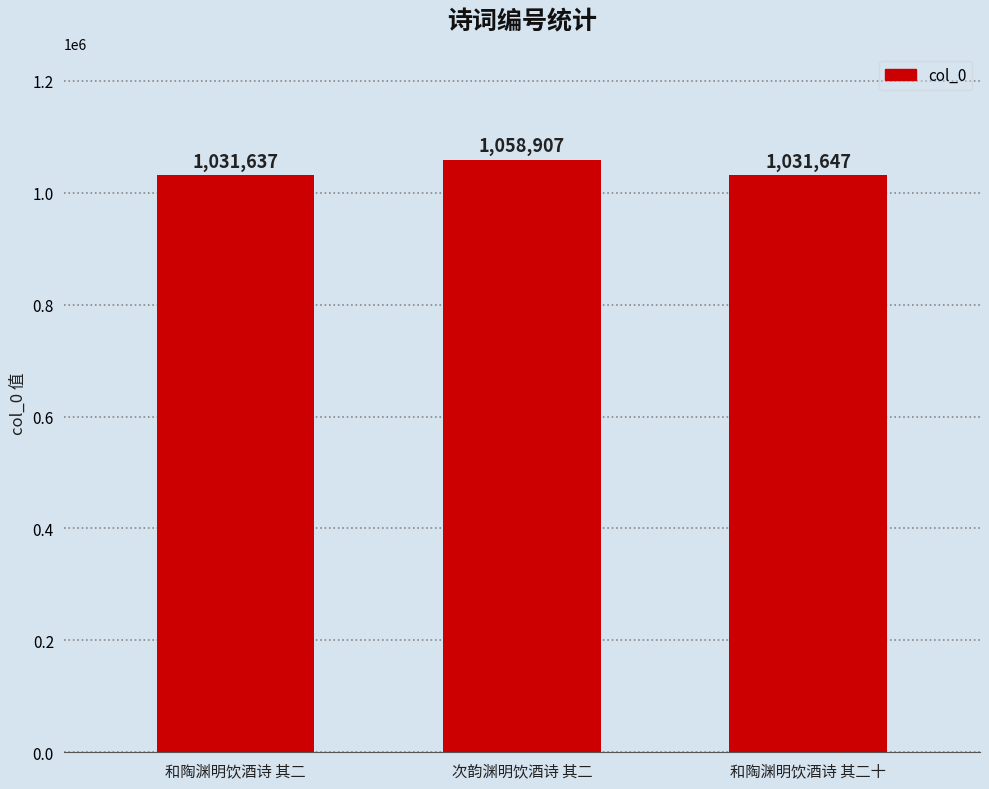

Which category has the lowest value across all series?

和陶渊明饮酒诗 其二